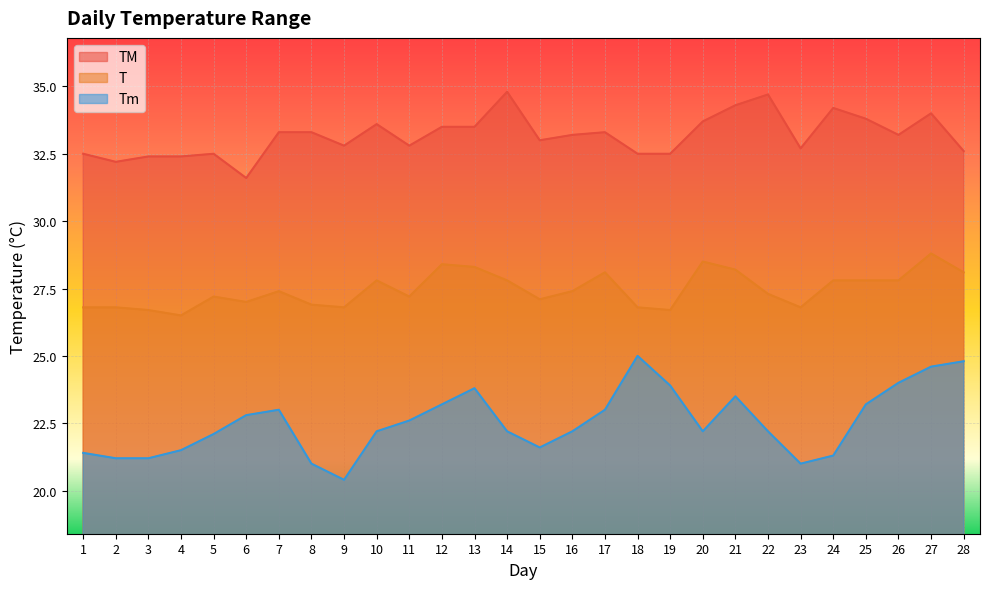

Between 18 and 20, which series saw the biggest shift?

Tm